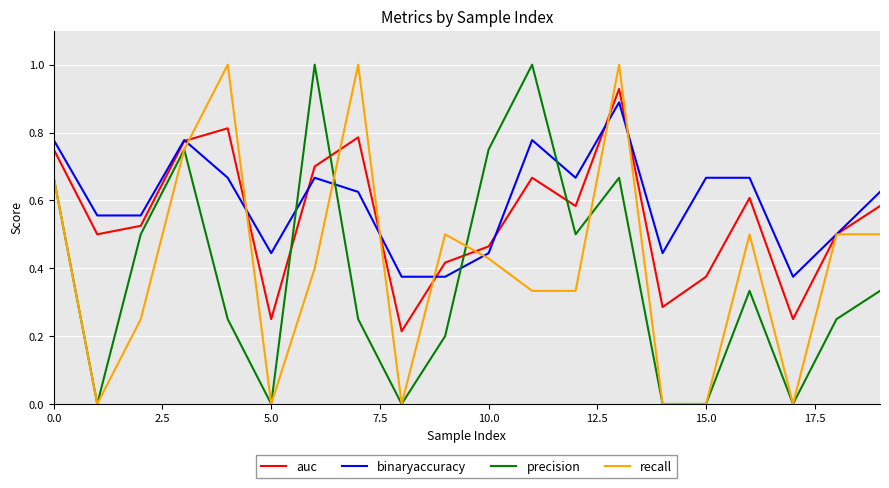

List the series in order of their overall mean, highest first.

binaryaccuracy, auc, recall, precision